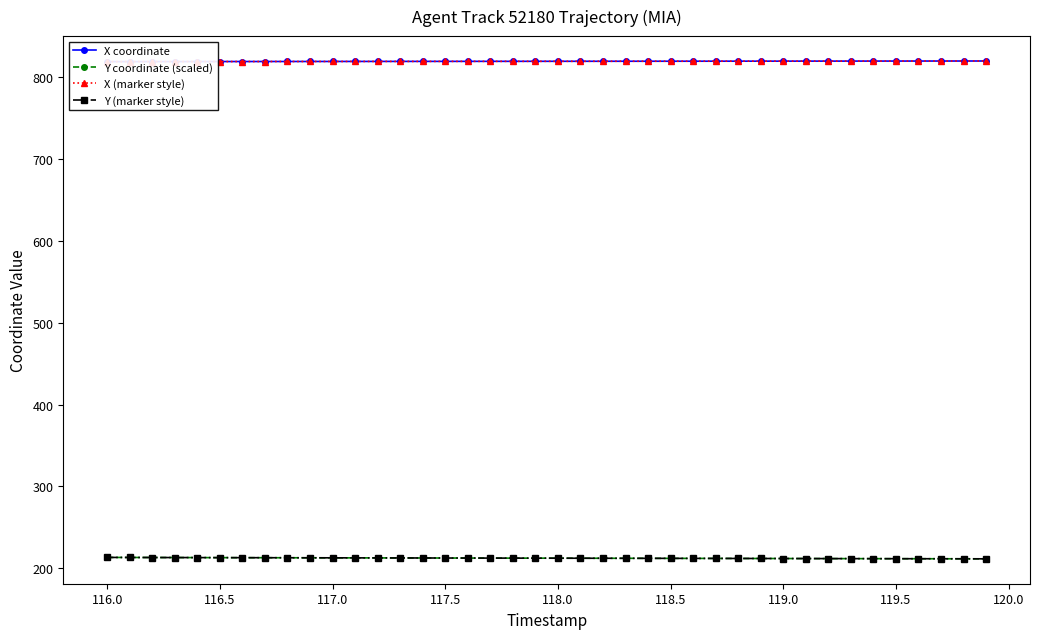

Does the chart display data point markers on the line(s)?

Yes